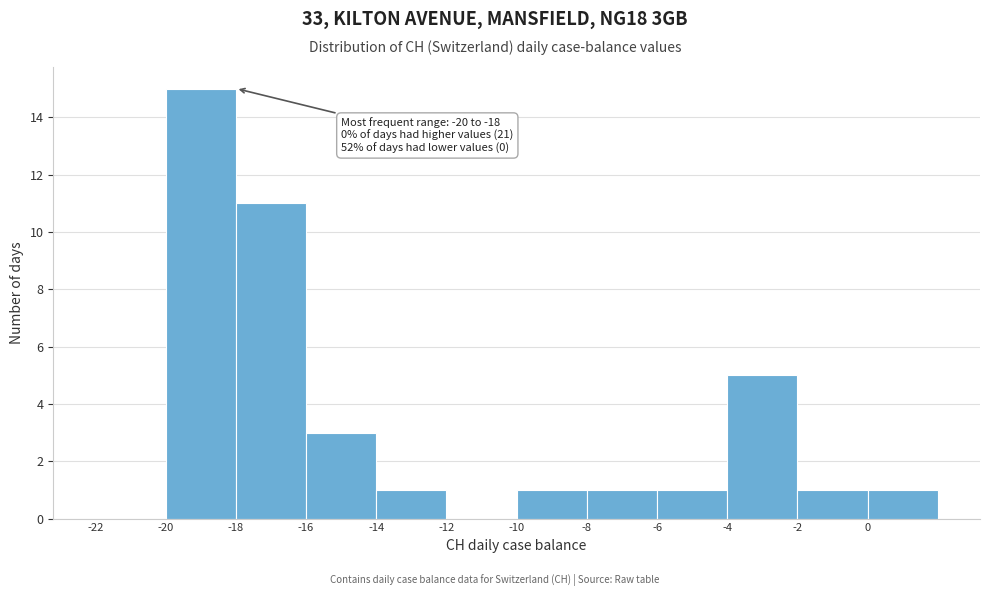

Over which range of the x-axis is the bar tallest?

-20 to -18